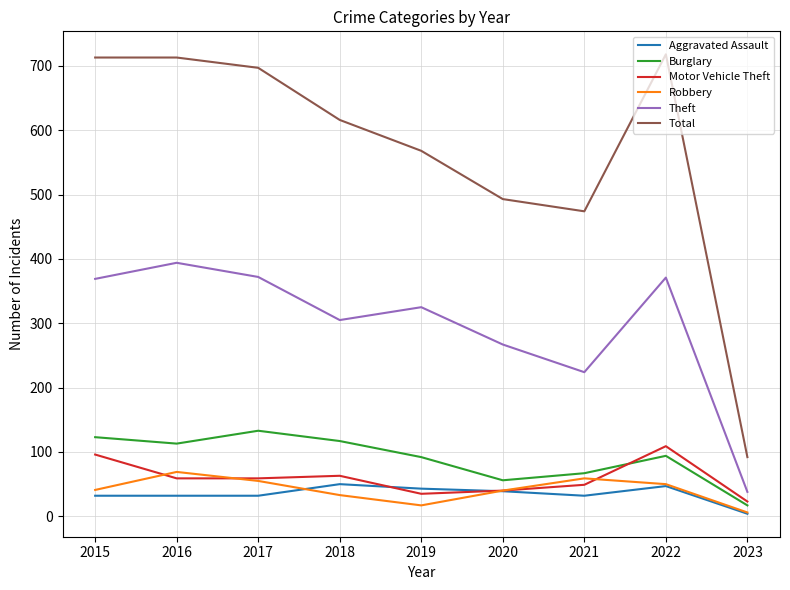

What is the total value across all series at 2019?

1080